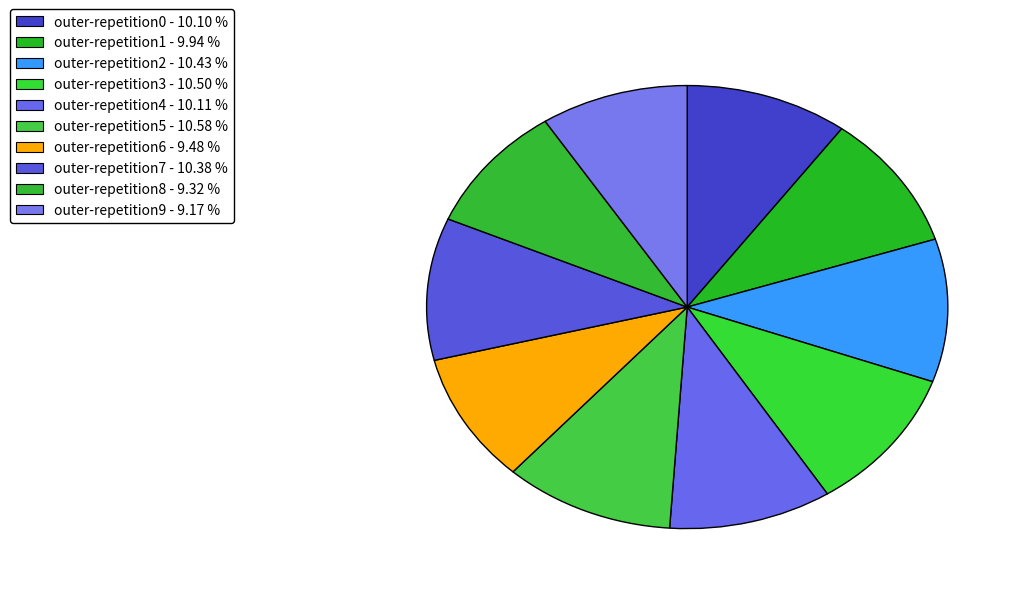

How many segments does this pie chart have?

10